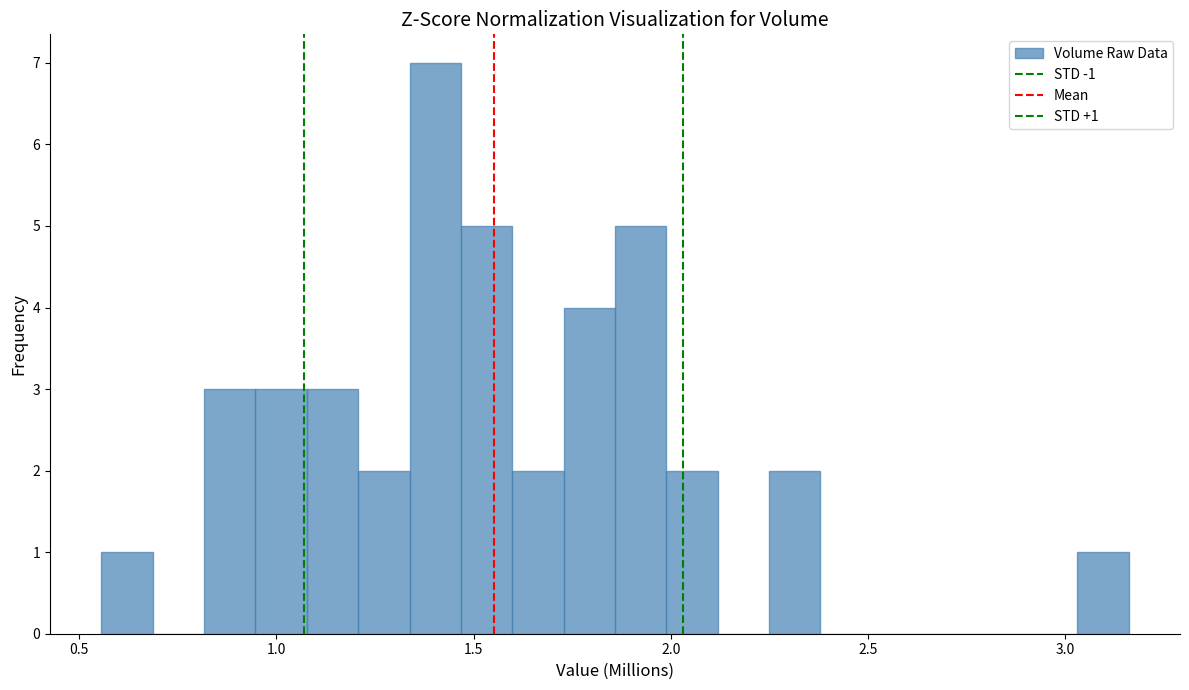

Around what value on the x-axis is the tallest bar? Give the approximate position of its centre, as read against the axis.

1.40